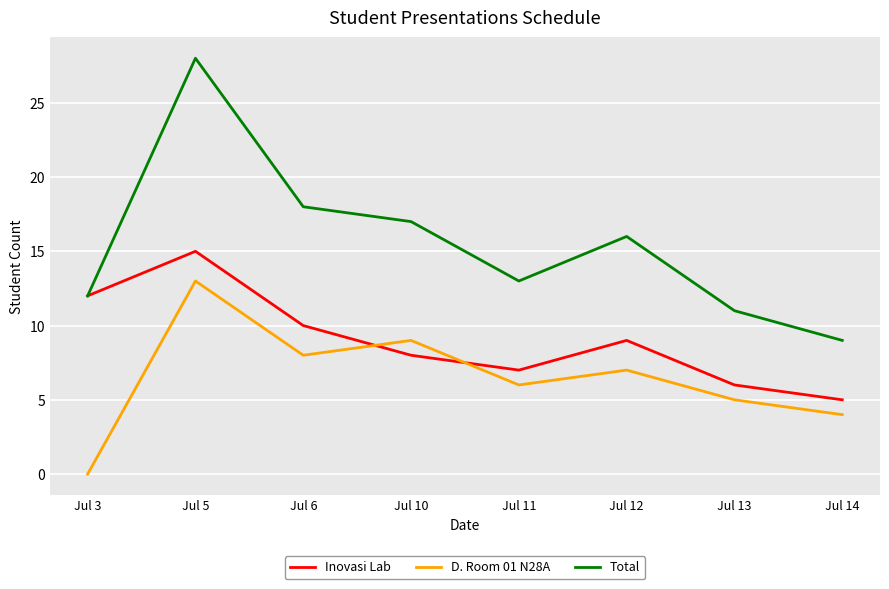

What is the sum of all D. Room 01 N28A values?

52